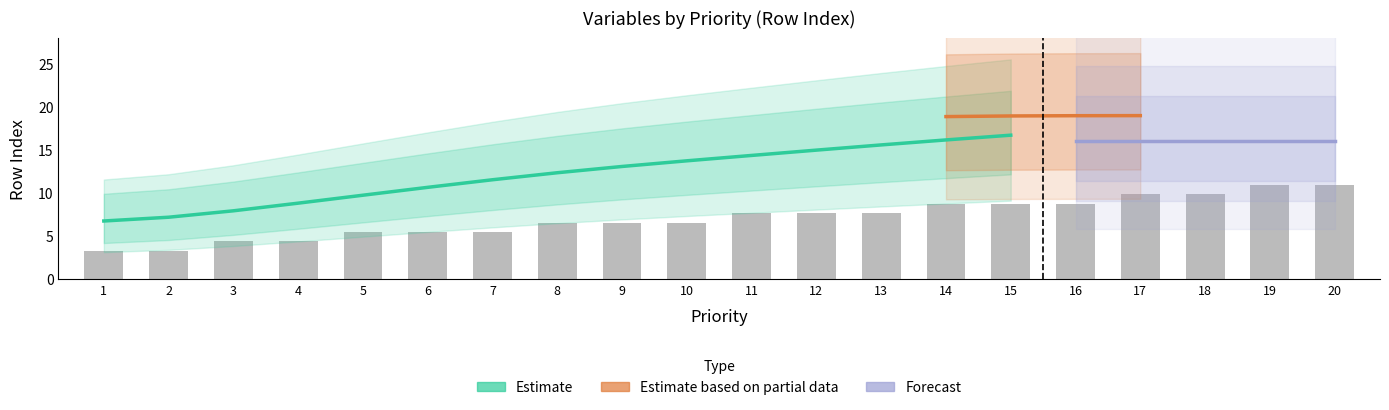

Where is Estimate nearest to the value 11?

7